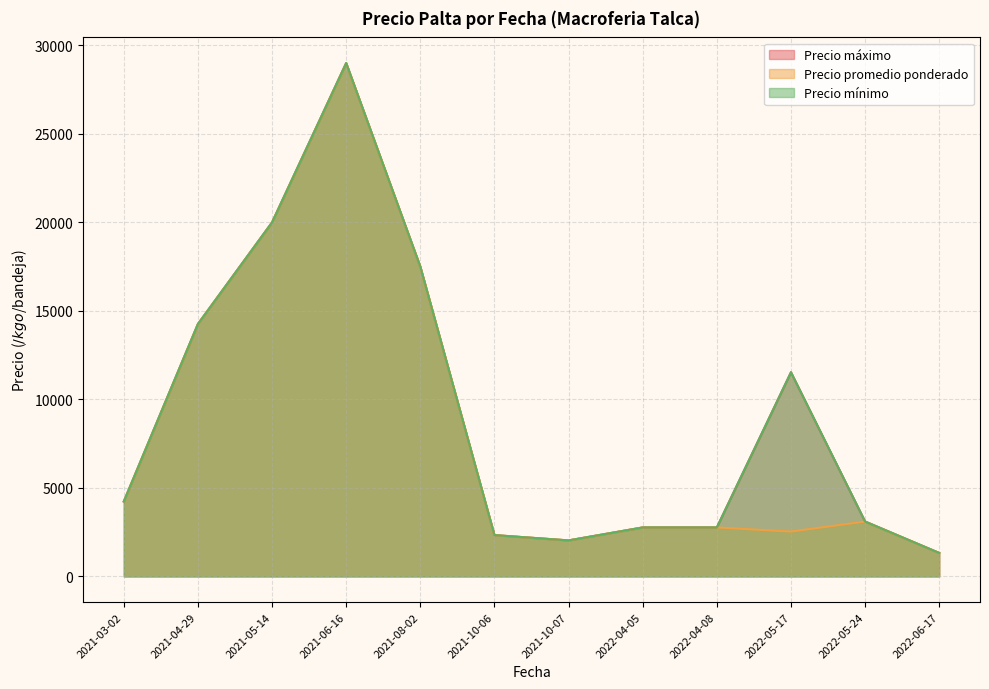

Is it true that Precio promedio ponderado equals 3100 at 2022-05-24?

True